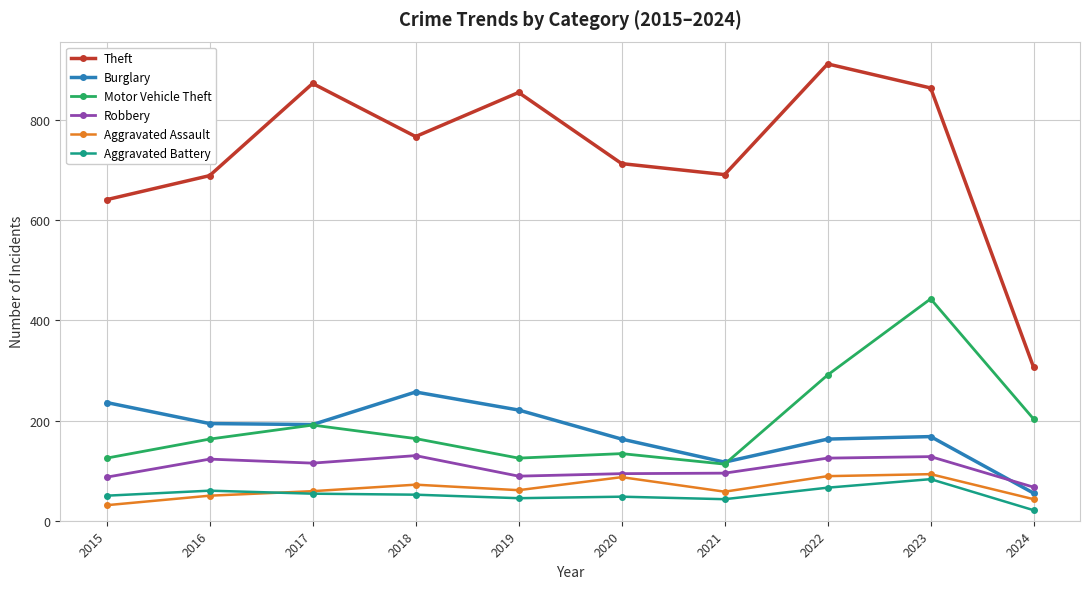

Which series changed the most between 2021 and 2023?

Motor Vehicle Theft